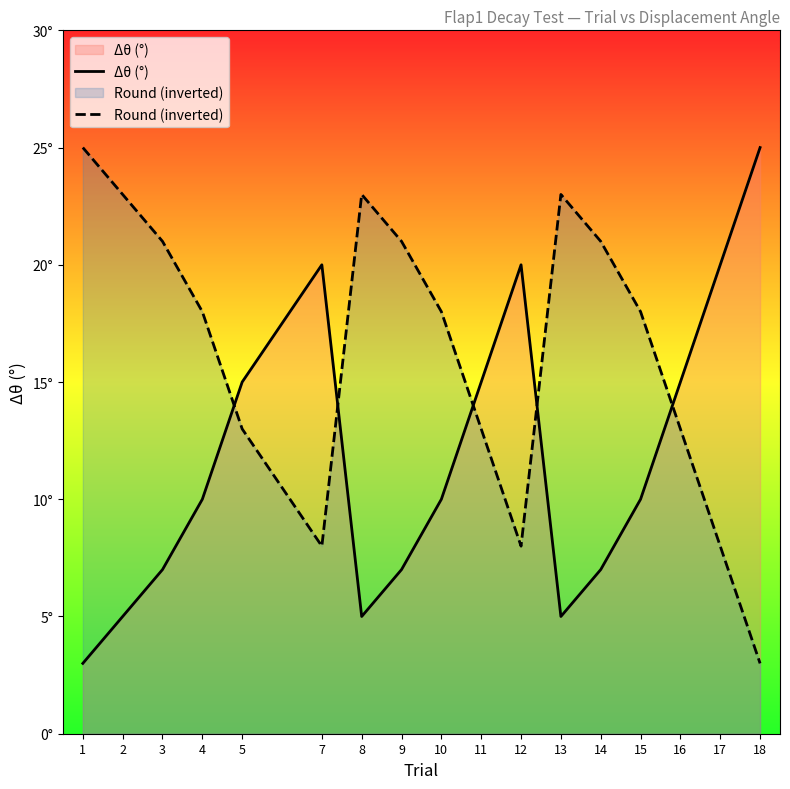

Count the number of categories in the chart.

17